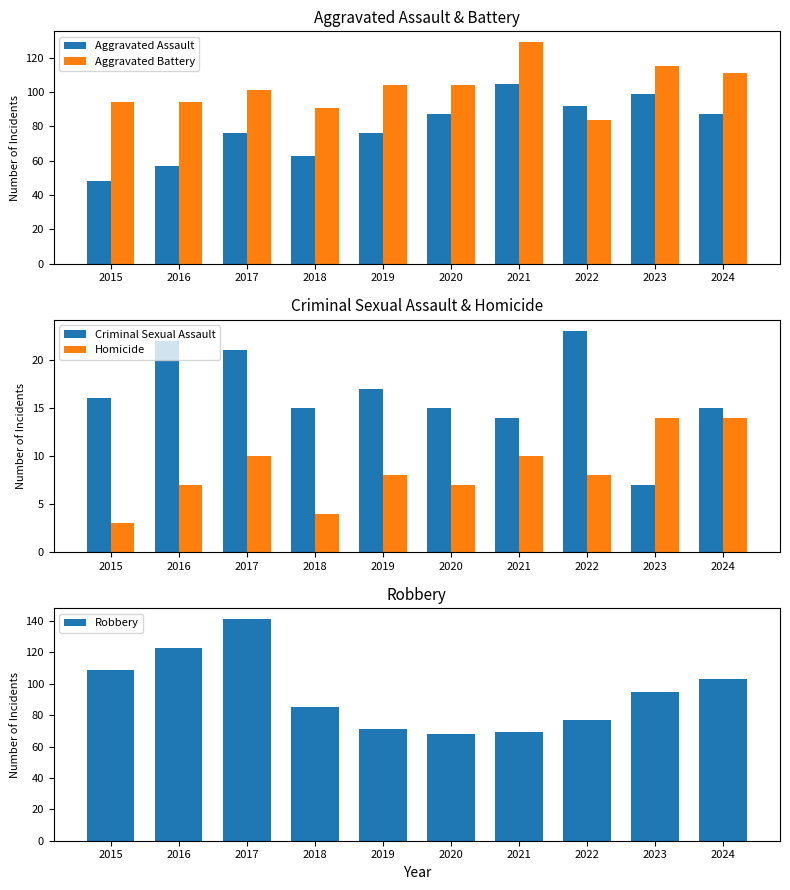

Where is Aggravated Assault nearest to the value 76?

2017